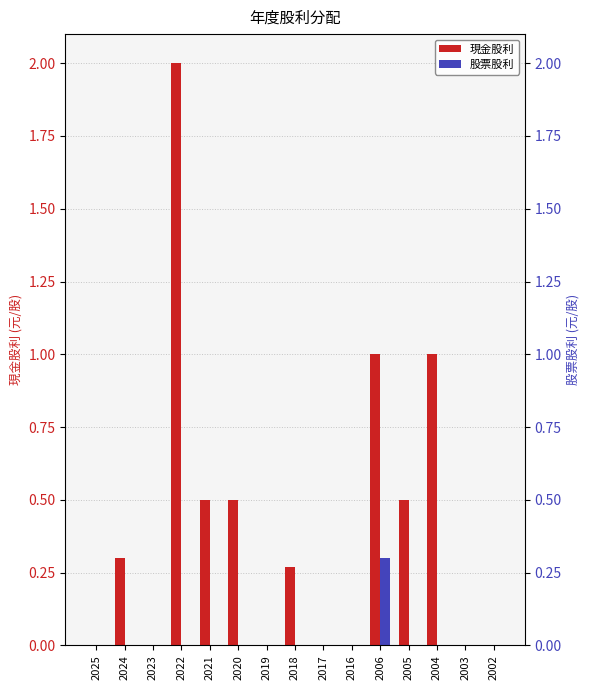

Rank the categories by 現金股利 value from highest to lowest.

2022, 2006, 2004, 2021, 2020, 2005, 2024, 2018, 2025, 2023, 2019, 2017, 2016, 2003, 2002